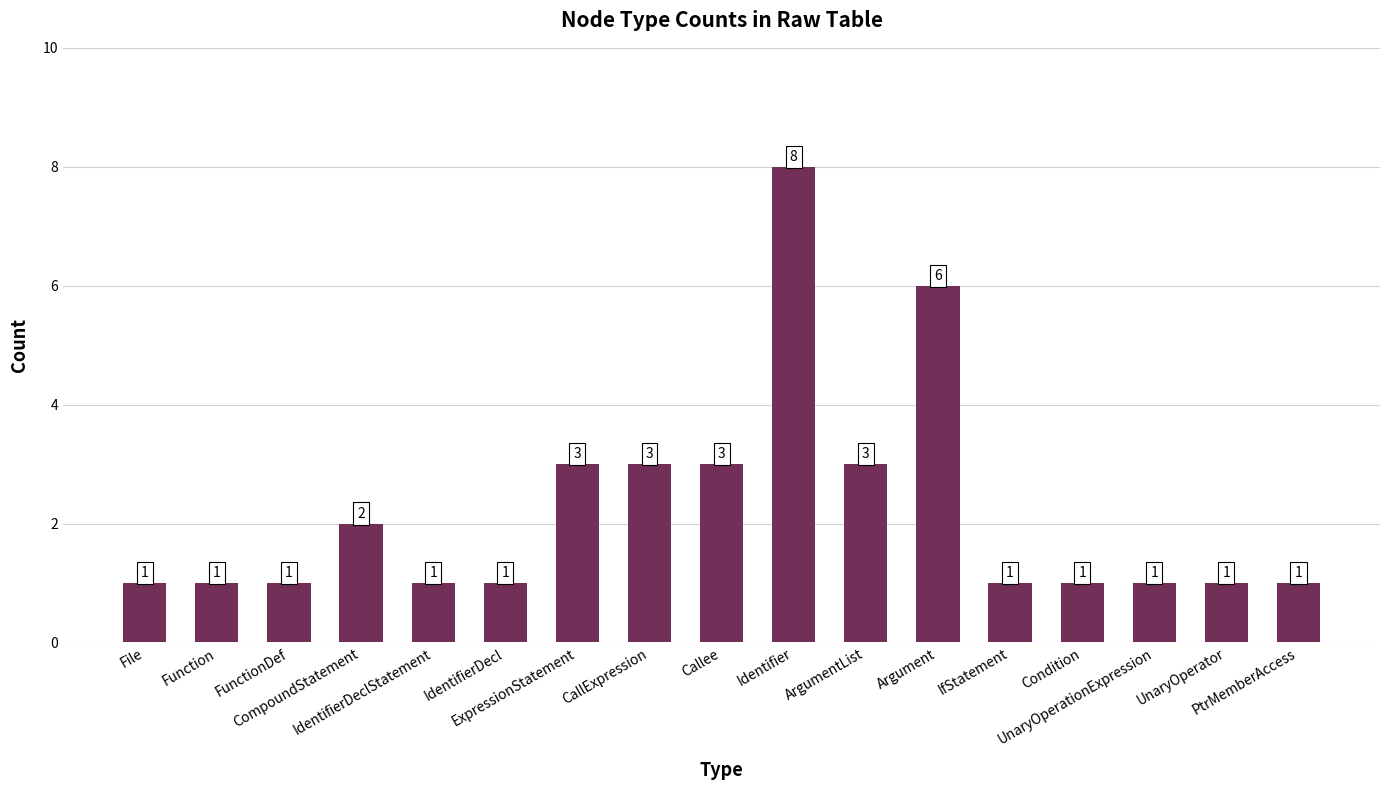

What is the difference between the maximum and minimum values?

7